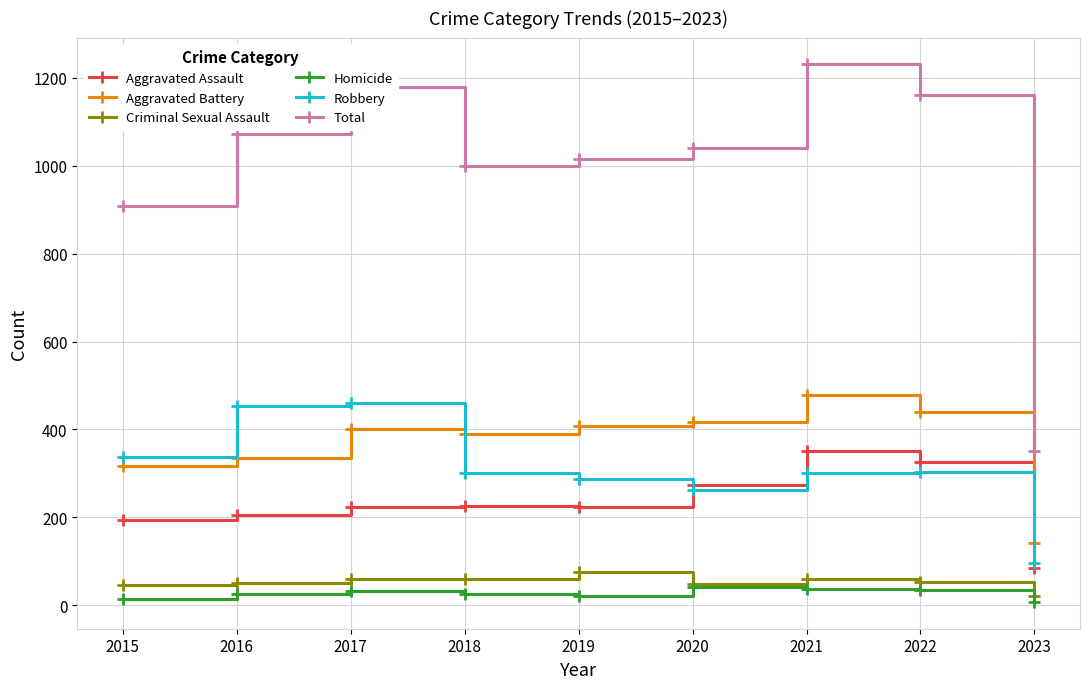

What are all the series names shown in the legend?

Aggravated Assault, Aggravated Battery, Criminal Sexual Assault, Homicide, Robbery, Total